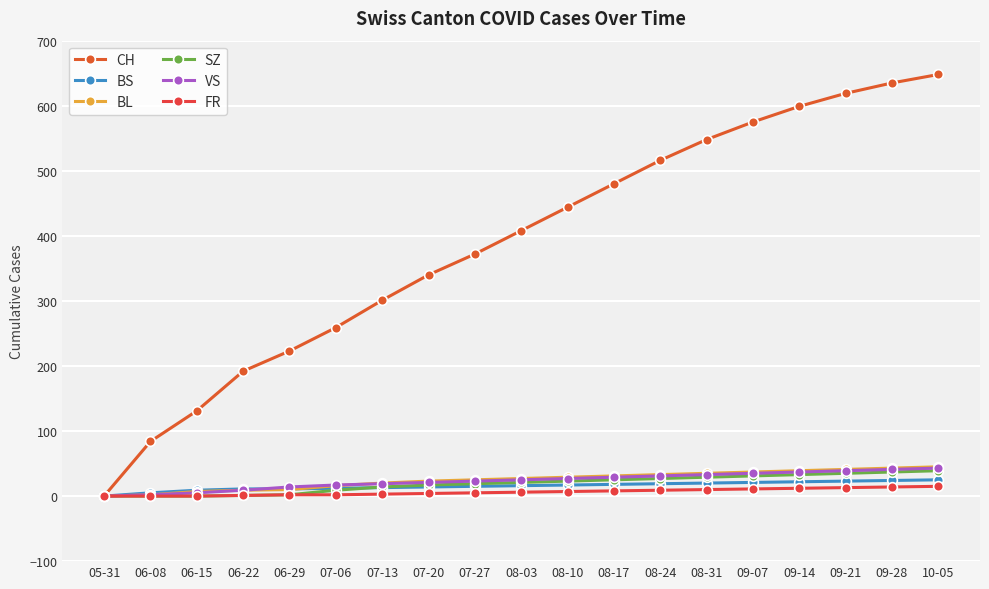

The BS series shows 15 at 07-27. True or false?

True